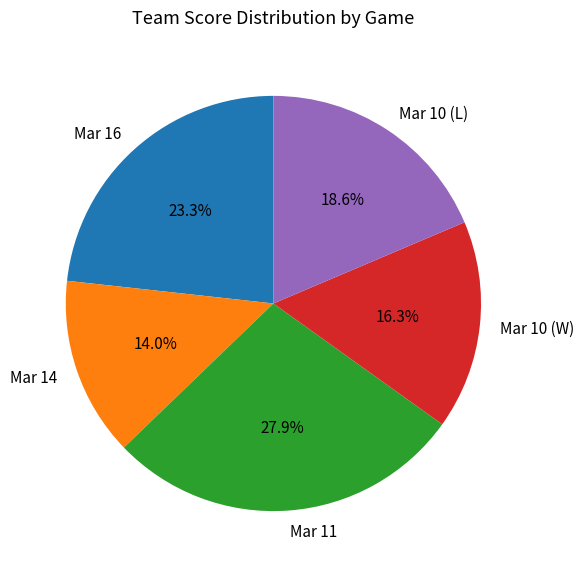

Is the sum of Mar 10 (W) and Mar 16 greater than half?

No